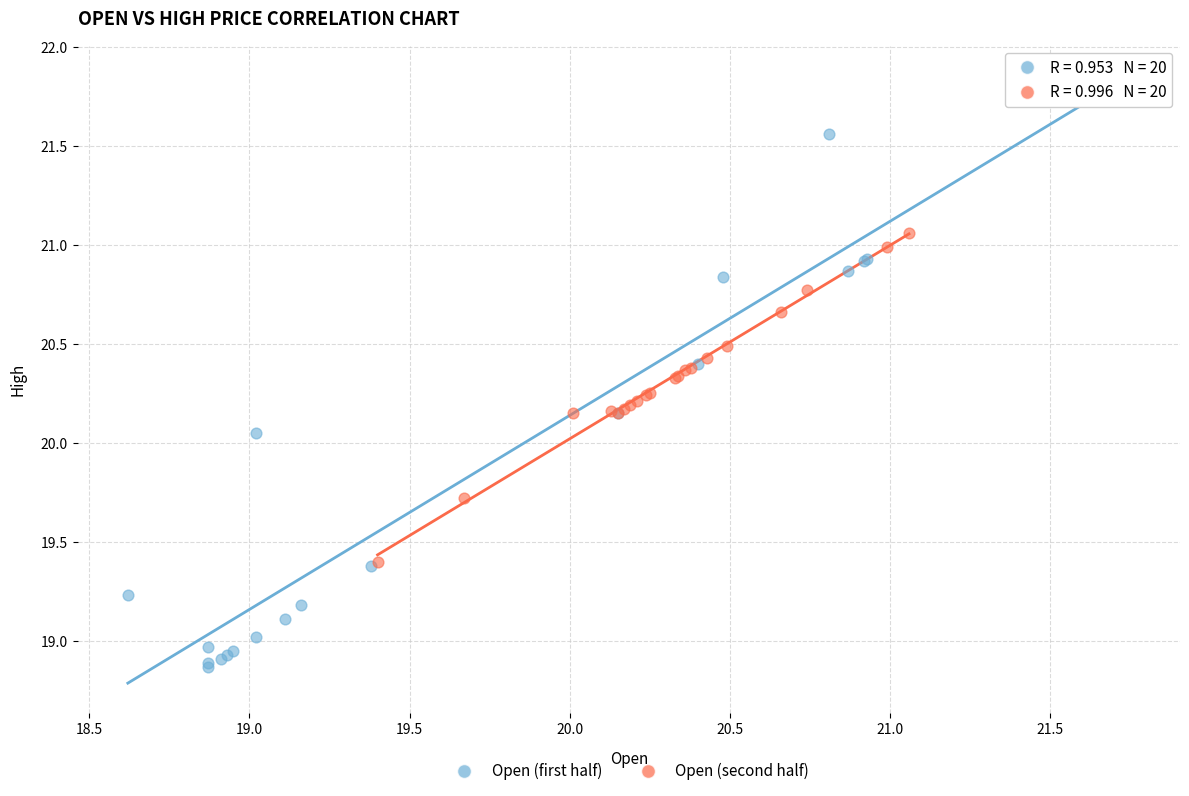

Which series contains the highest Y value?

Open (first half)